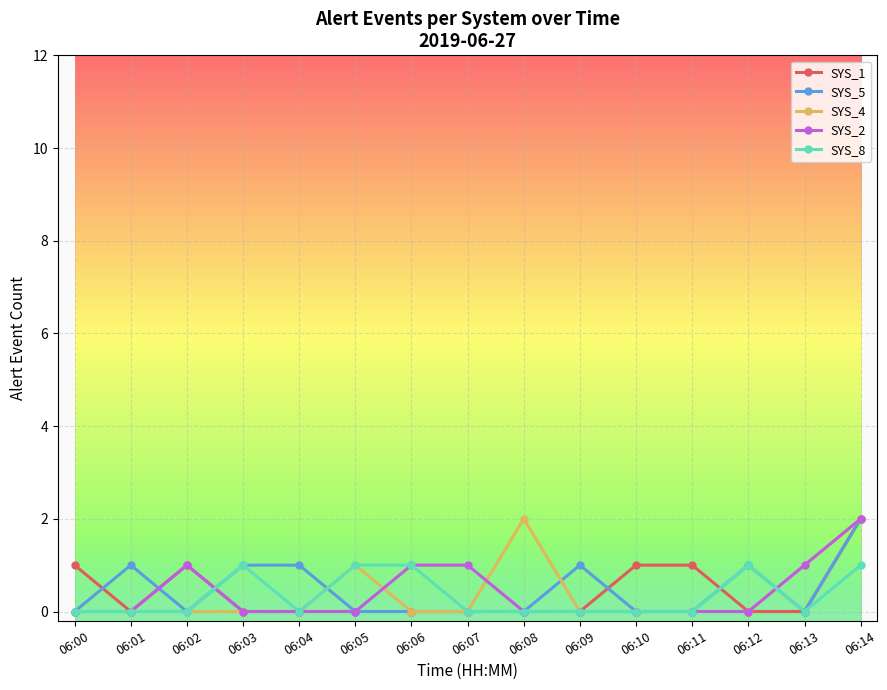

What is the total value across all series at 06:12?

2